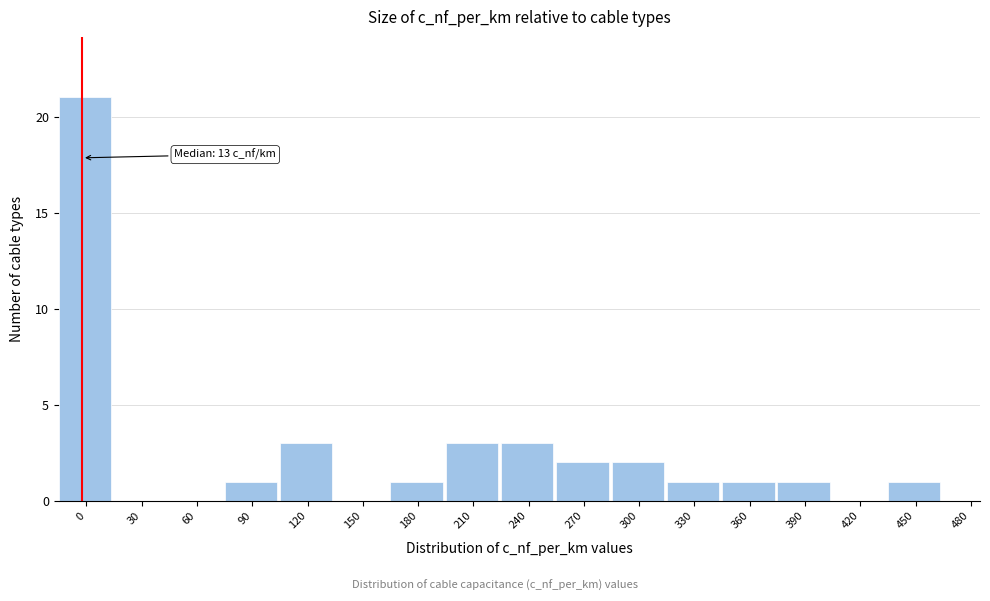

Reading left to right, list all the values displayed in this chart.

0=21	30=0	60=0	90=1	120=3	150=0	180=1	210=3	240=3	270=2	300=2	330=1	360=1	390=1	420=0	450=1	480=0